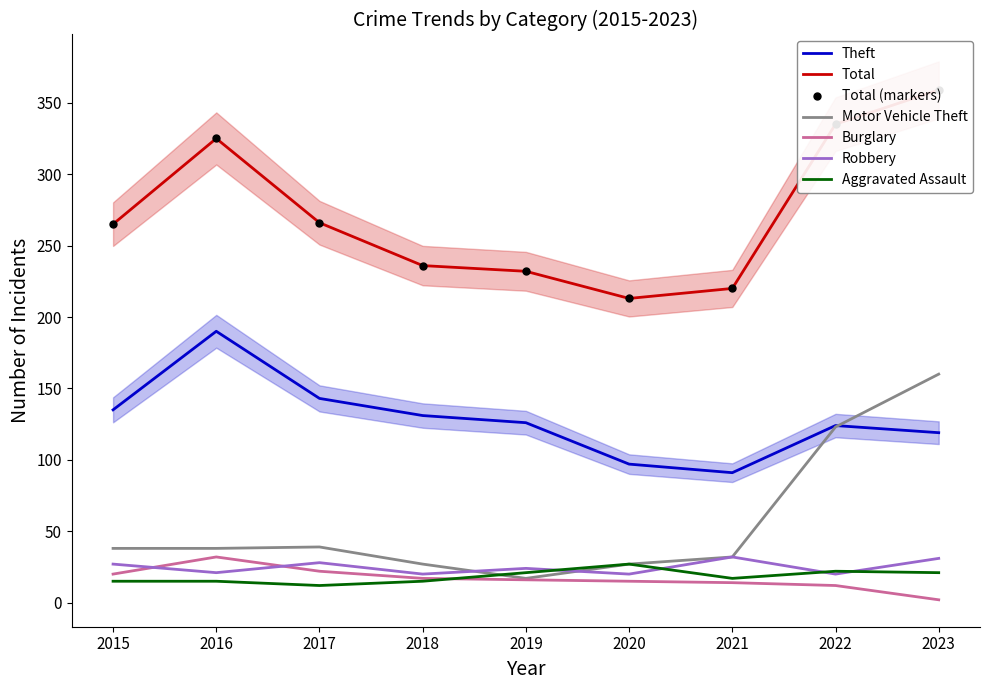

At which label is Aggravated Assault closest to 19?

2019